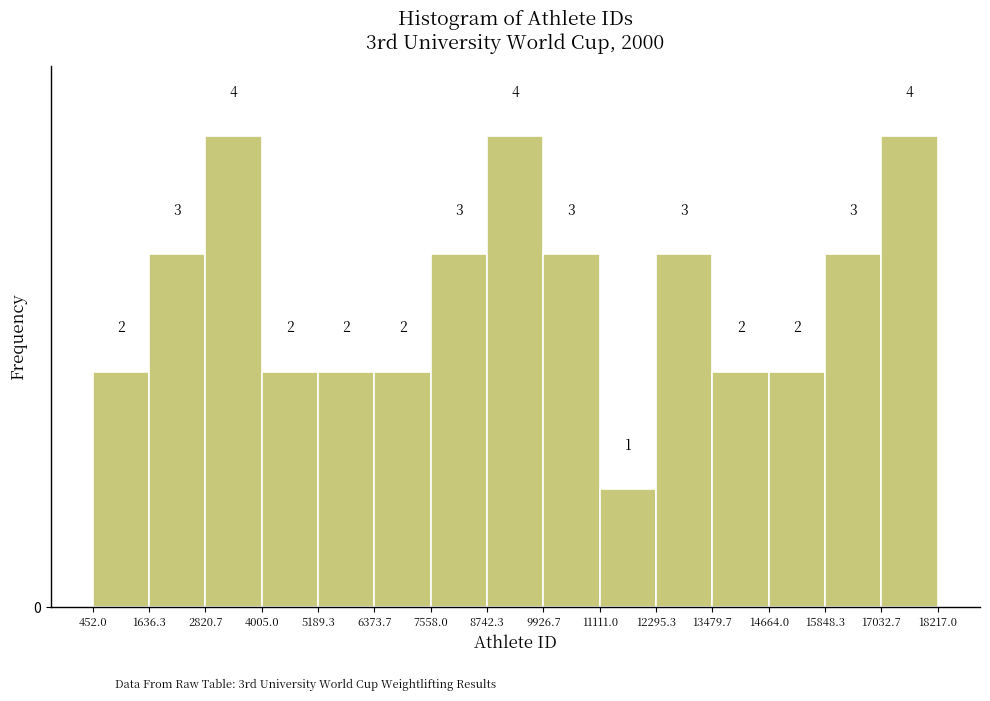

What is the height of the bar covering 9926.7 to 11111.0 on the x-axis?

3